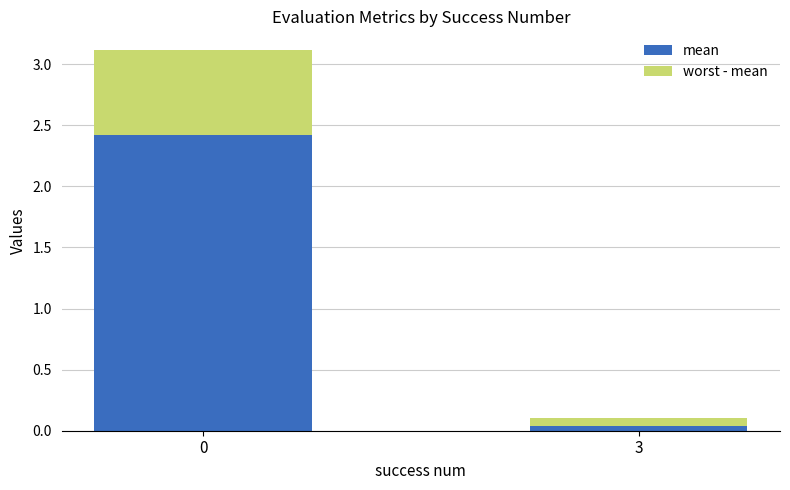

Does the chart contain stacked bars?

Yes